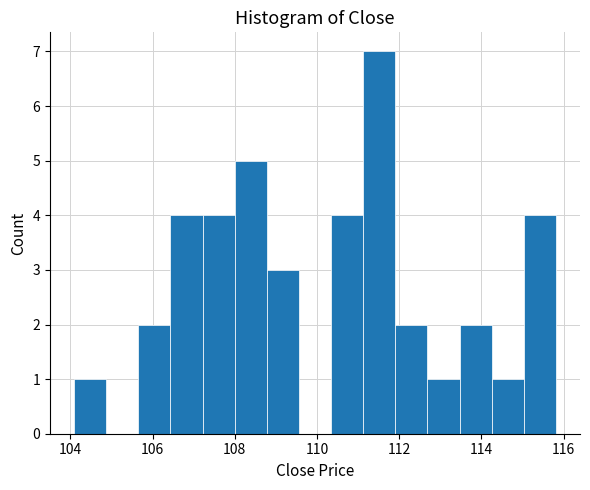

Around what value on the x-axis is the tallest bar? Give the approximate position of its centre, as read against the axis.

111.6